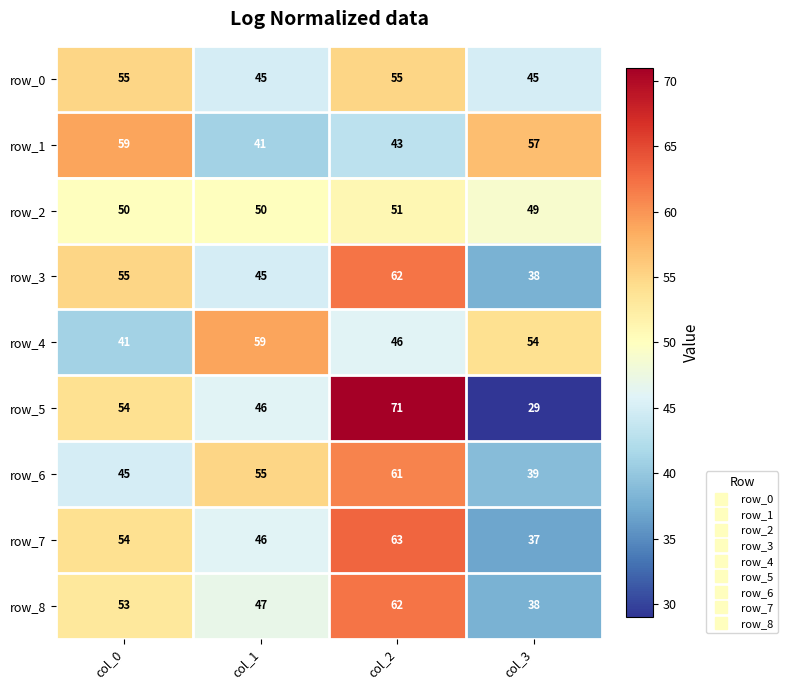

Count the number of categories in the chart.

4